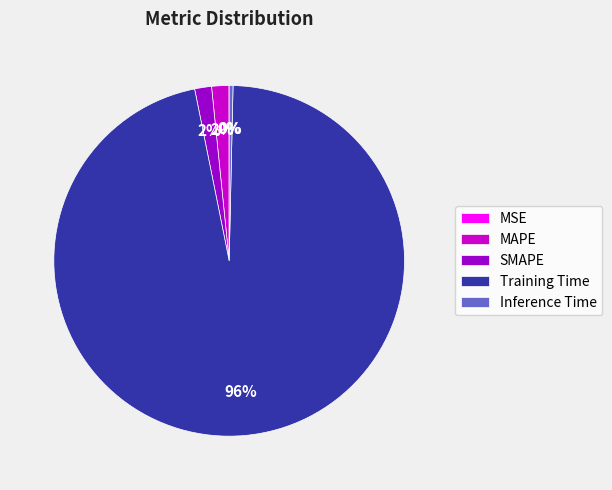

True or false: Inference Time accounts for 0% of the total.

True